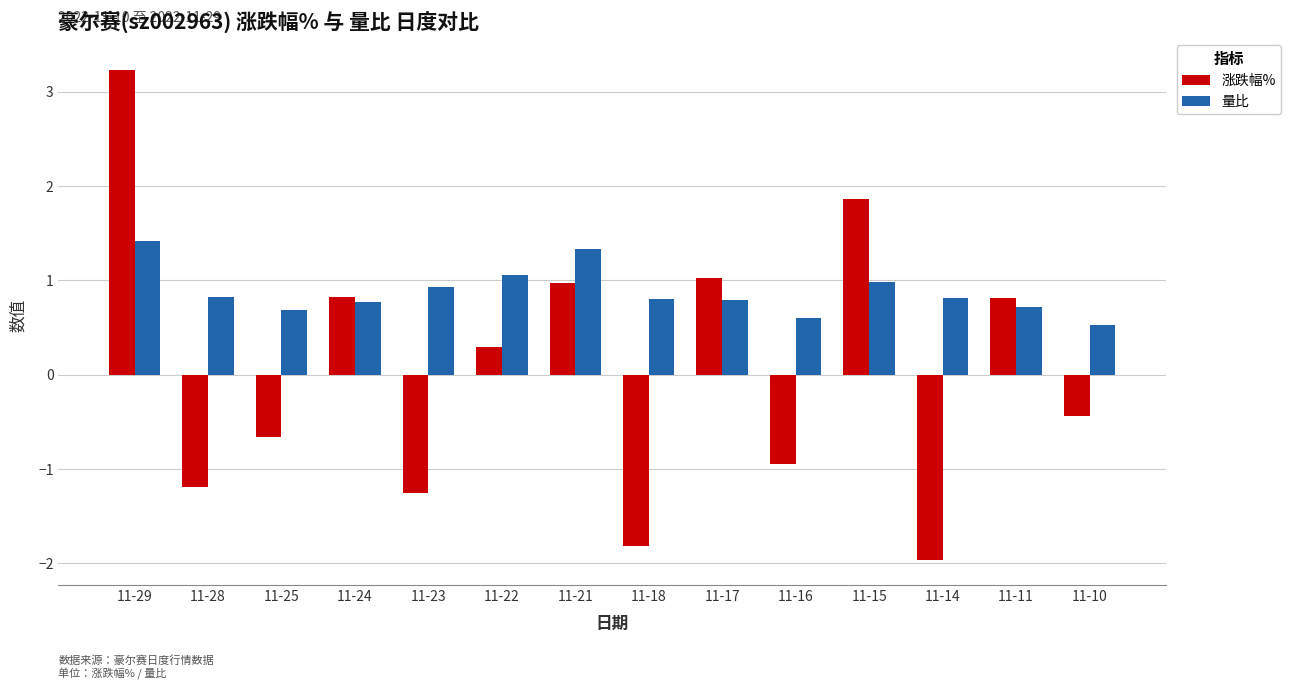

What is the difference between the 量比 values at 11-21 and 11-14?

0.5